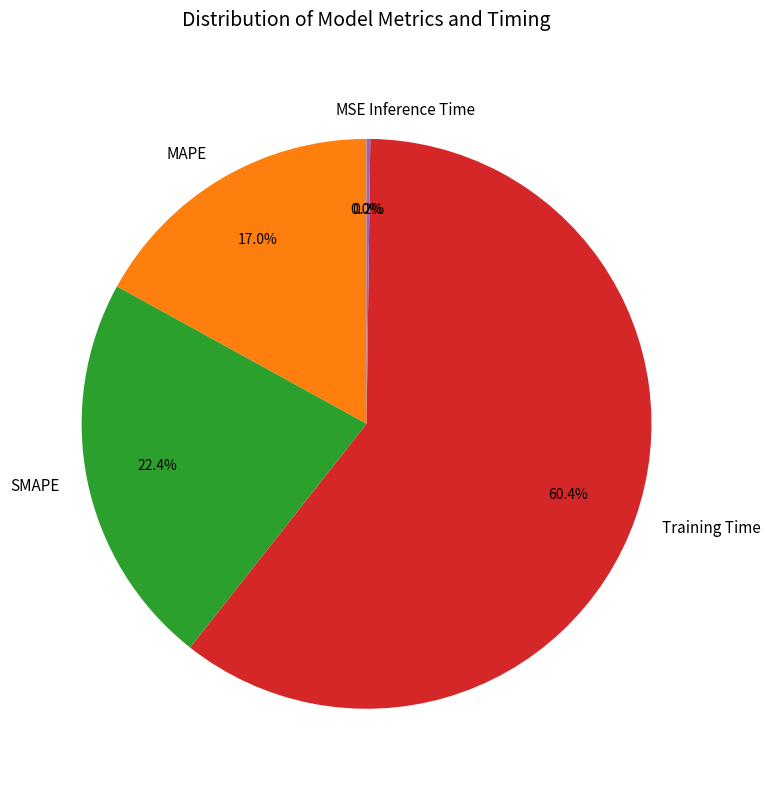

What percentage is the MAPE slice, to the nearest percent?

17%